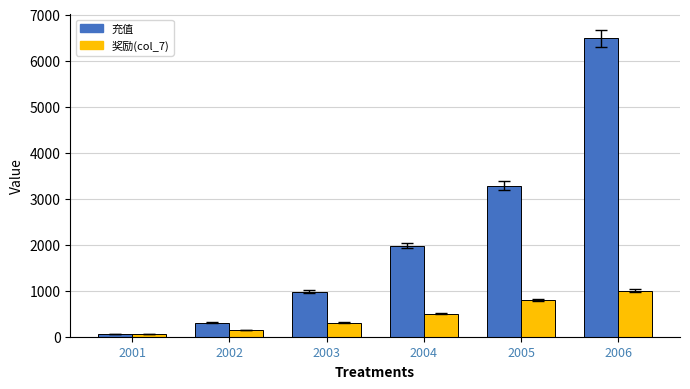

Count the number of data series in this chart.

2